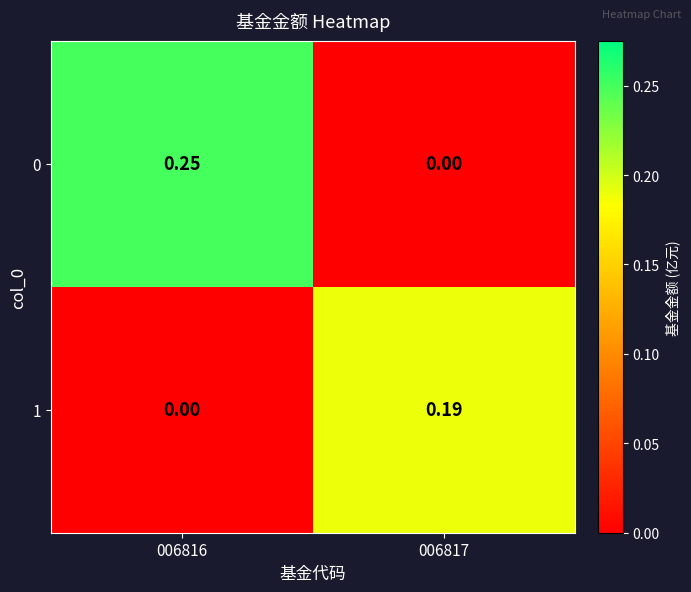

Is the value of 1 at 006817 greater than the value of 0 at 006817?

Yes